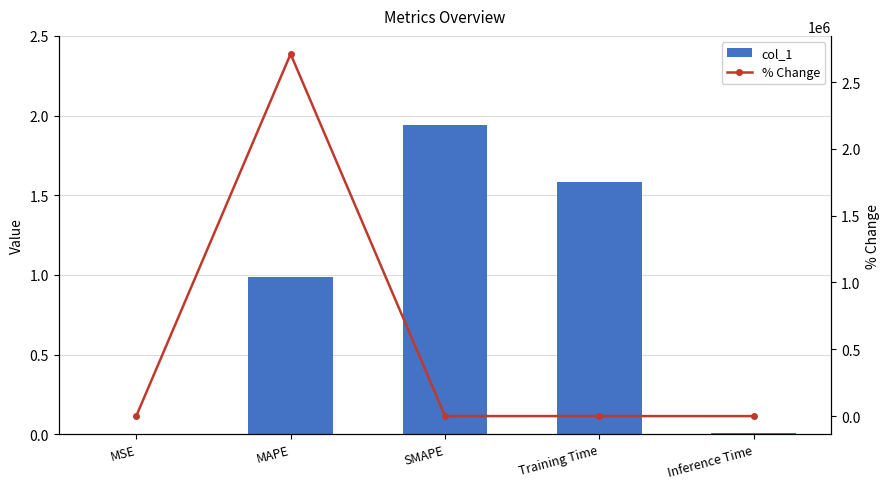

Which series has the widest spread of values?

% Change